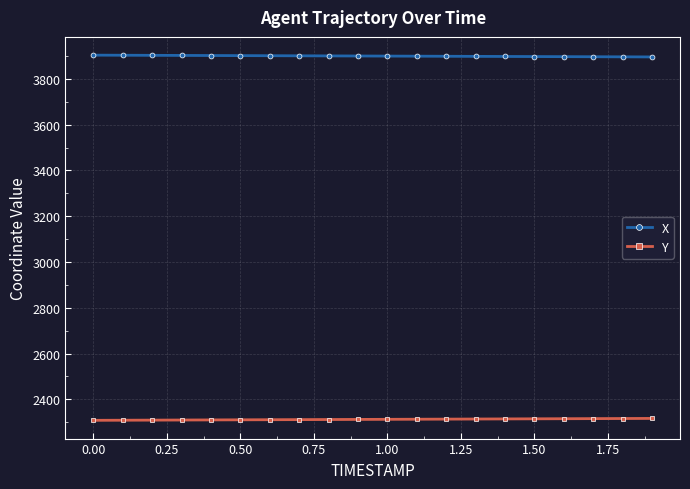

What are all the series names shown in the legend?

X, Y